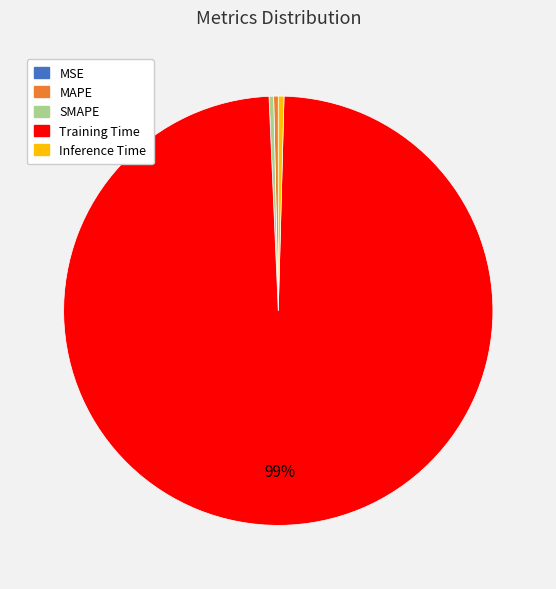

What is the majority slice?

Training Time